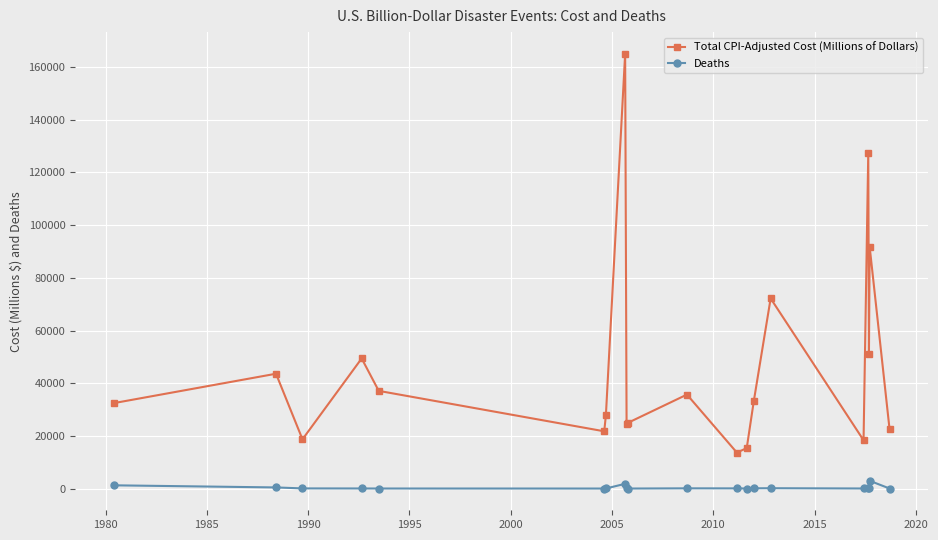

How many lines are shown in the chart?

2